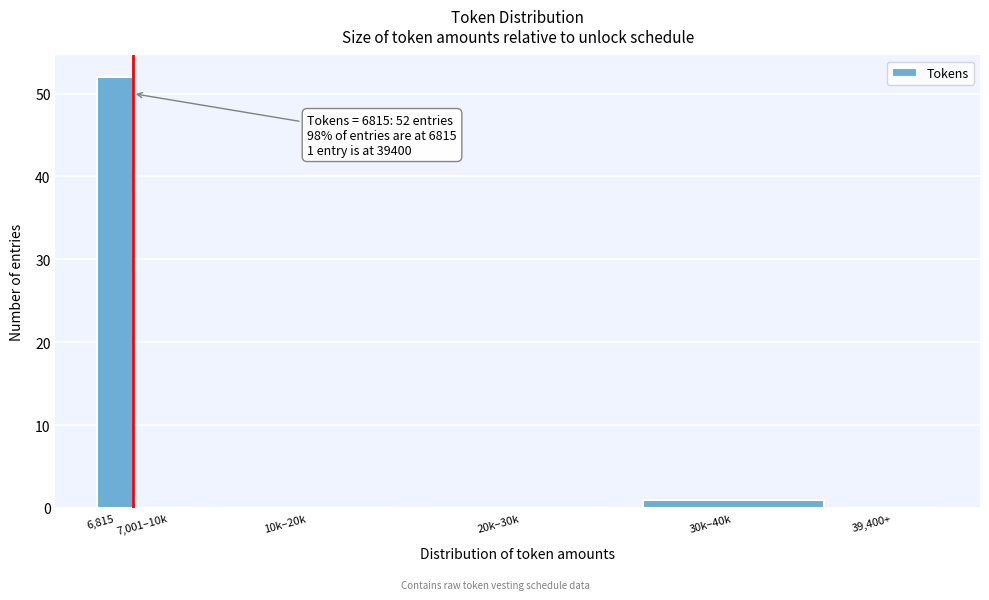

Reading left to right, extract all data points from this chart.

6,815=52	7,001–10k=0	10k–20k=0	20k–30k=0	30k–40k=1	39,400+=0